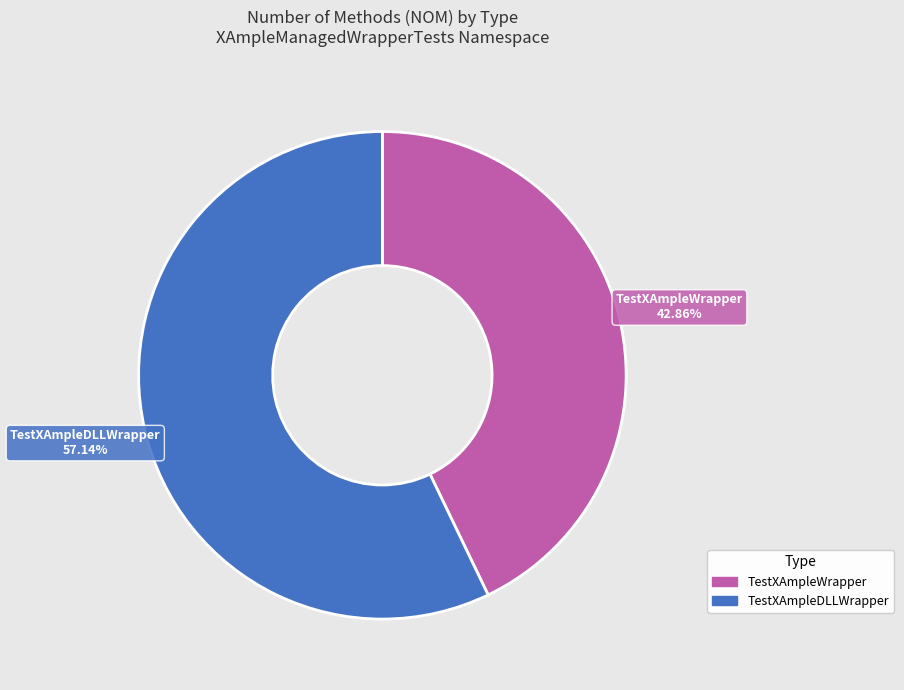

Does any single category account for the majority?

Yes